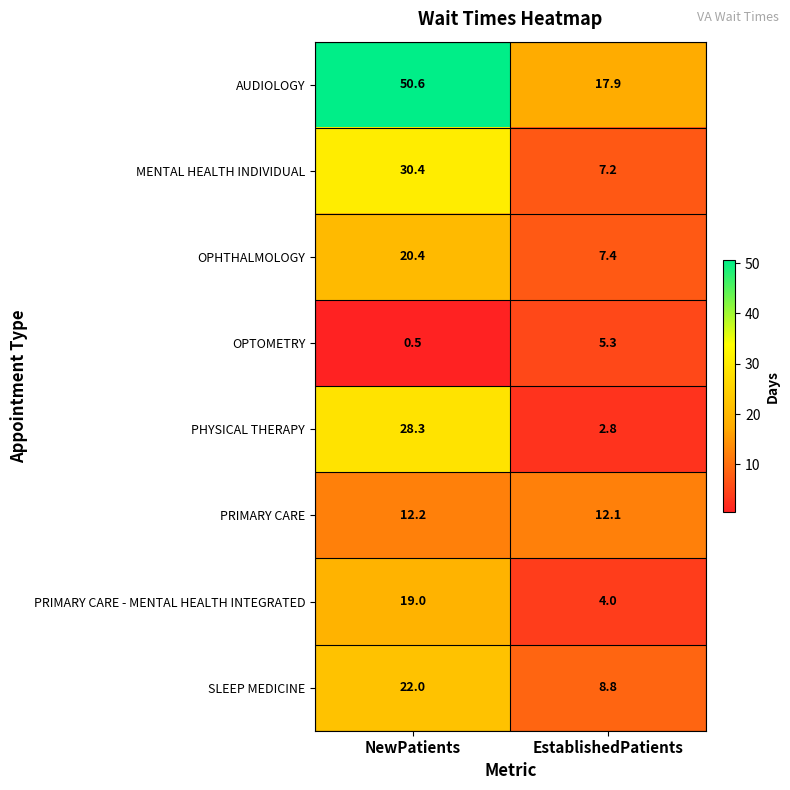

Which series has the widest spread of values?

AUDIOLOGY